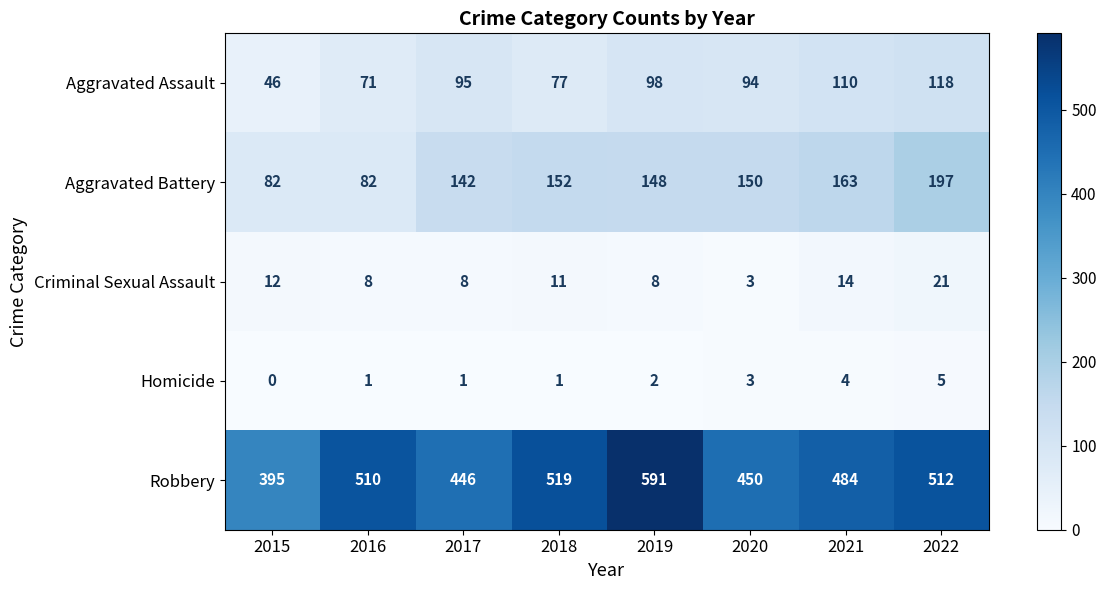

Which series has the widest spread of values?

Robbery